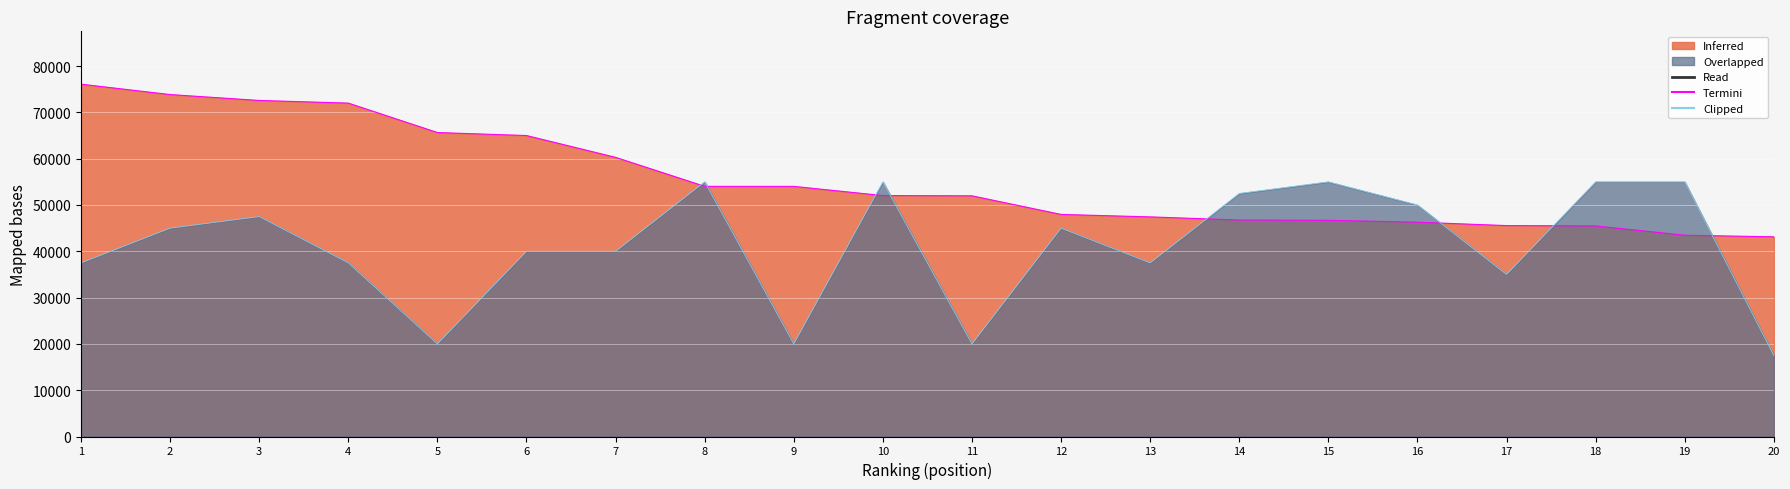

How many data points in Termini are less than 52034?

10